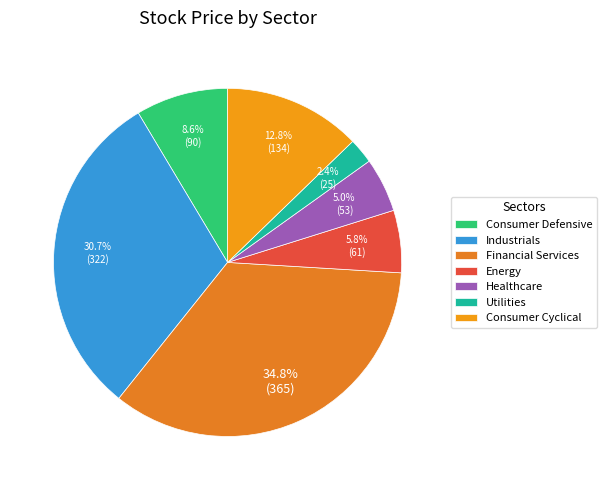

What is the change in value from Financial Services to Energy?

-304.0